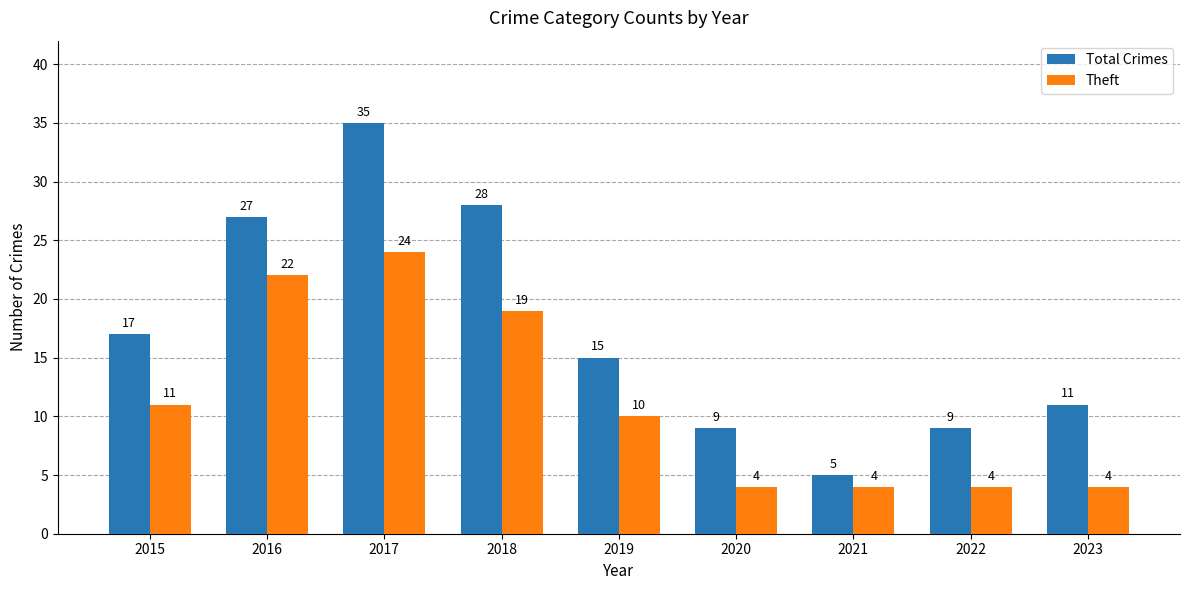

What are all the series names shown in the legend?

Total Crimes, Theft